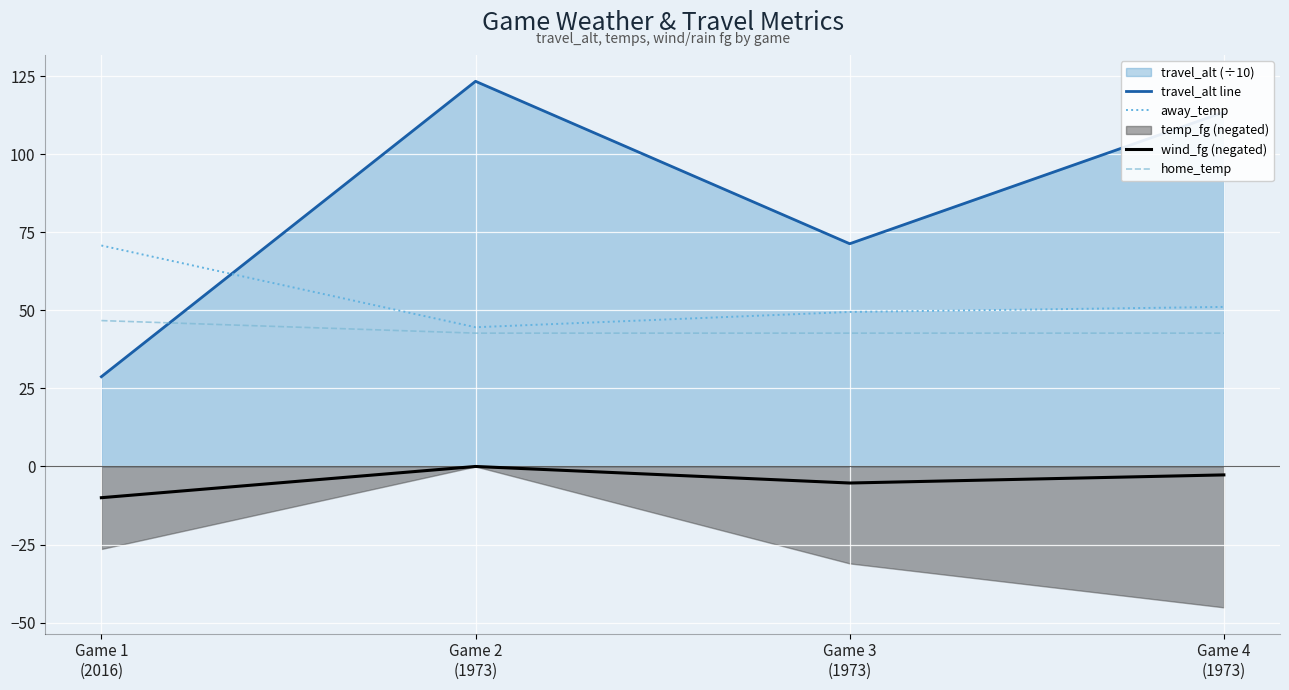

In travel_alt line, how many points are lower than both neighbors (excluding endpoints)?

1